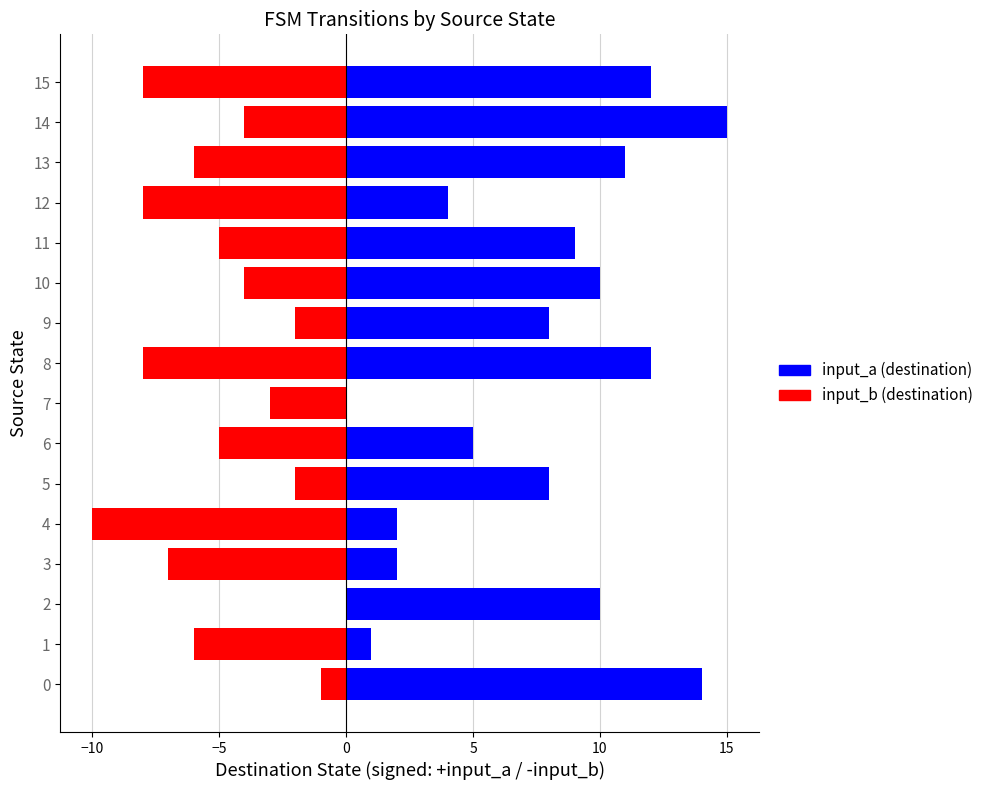

What is the label of the 11th bar from the left?

10